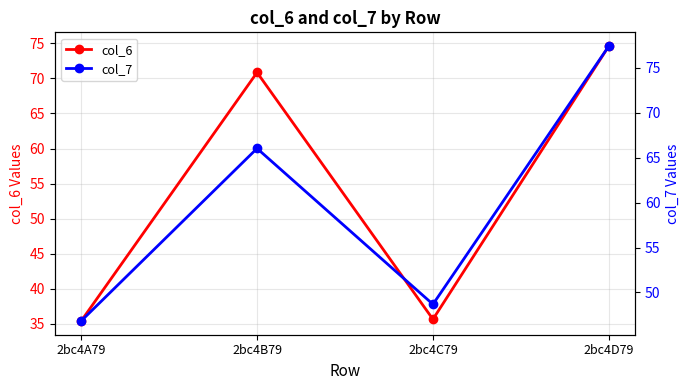

What is the highest value of the col_7 series?

77.4